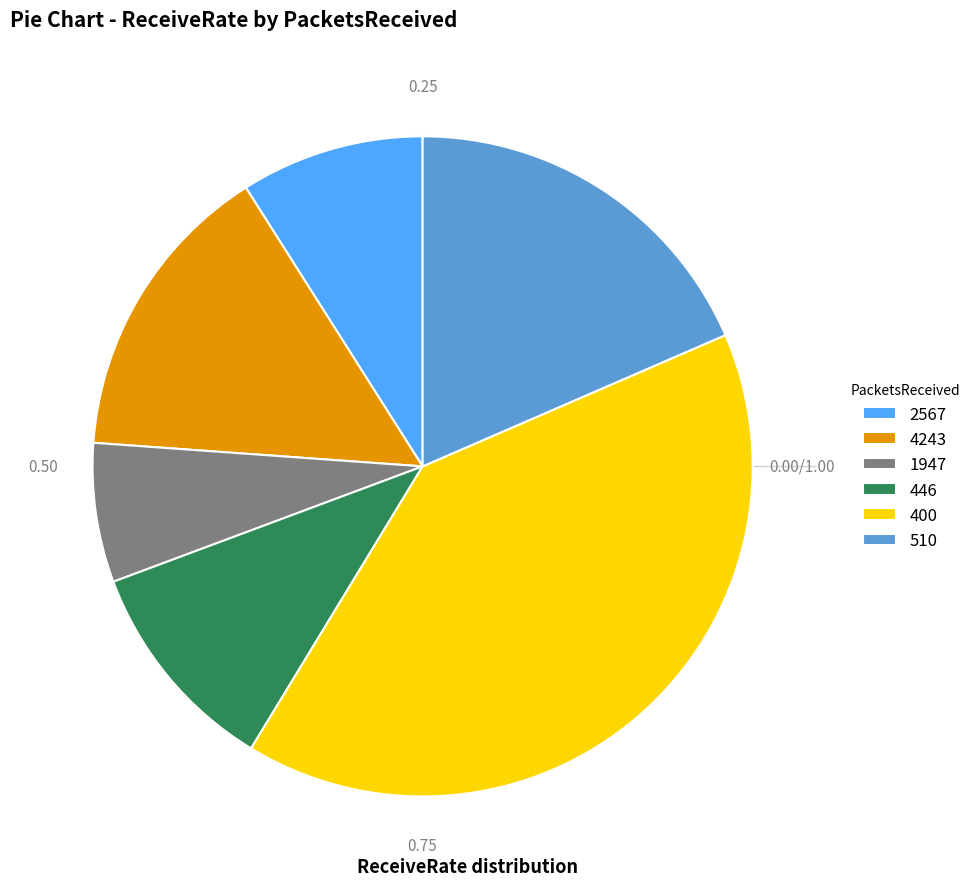

Combined, do 400 and 2567 account for over 50%?

No